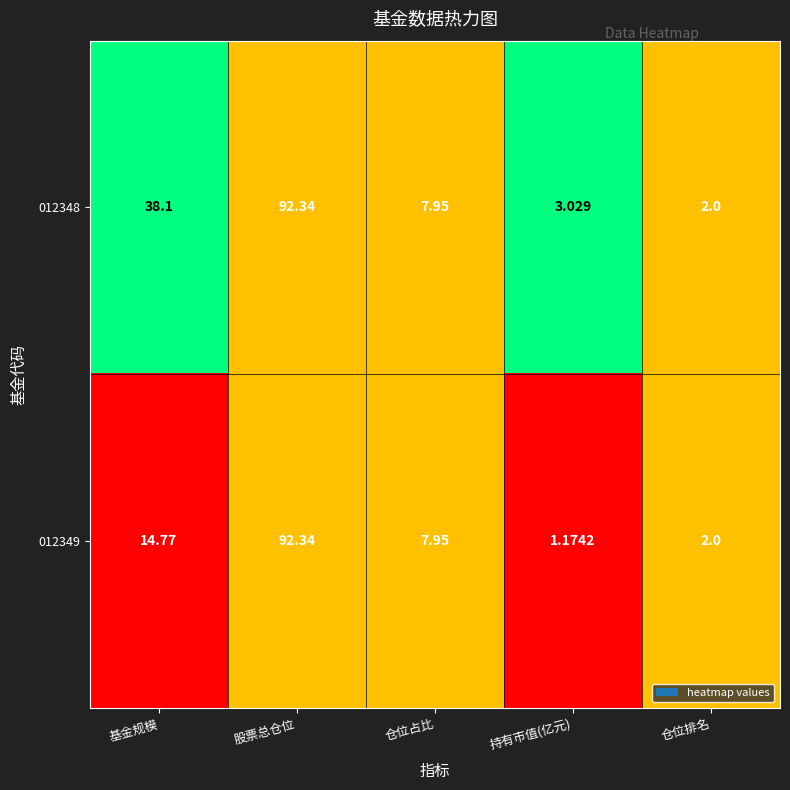

Which series changed the most between 基金规模 and 股票总仓位?

012349